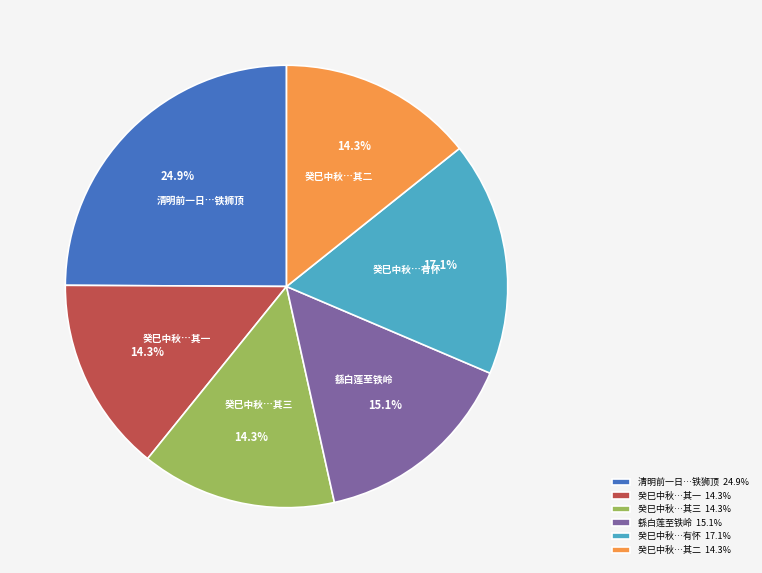

Is there any slice that represents more than half of the pie?

No